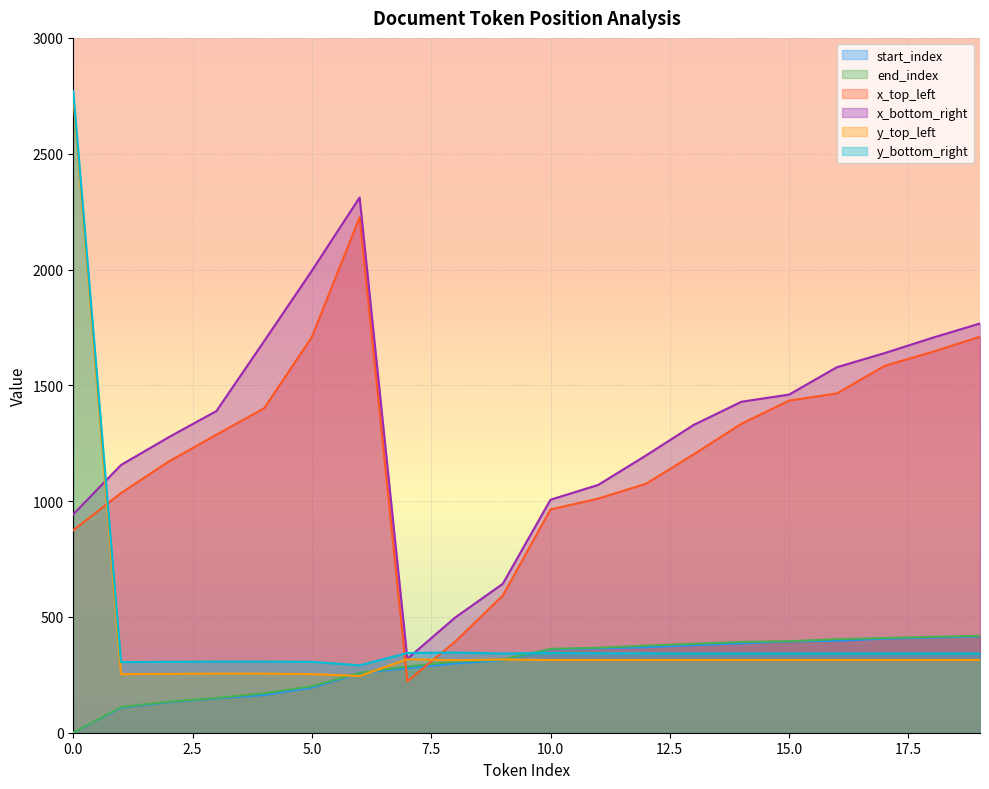

What is the value of the y_top_left point at the 5th from the left?

255